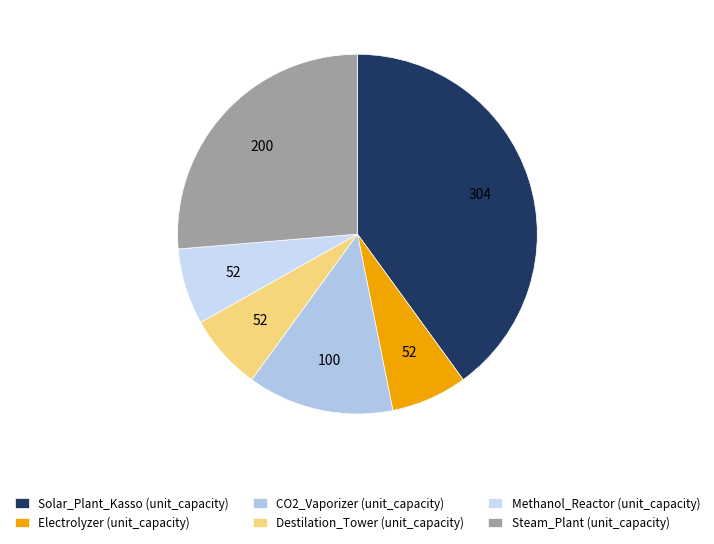

True or false: CO2_Vaporizer (unit_capacity) accounts for 2% of the total.

False